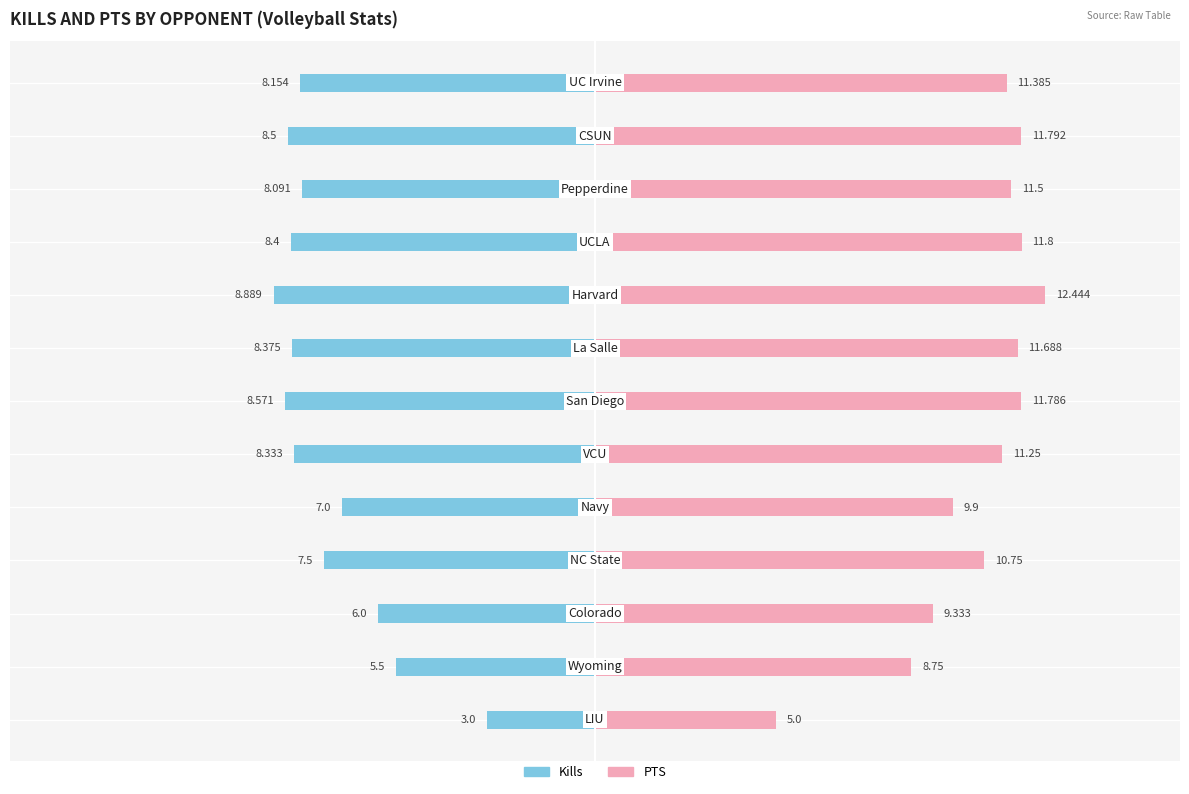

What is the average value of the Kills series?

7.4